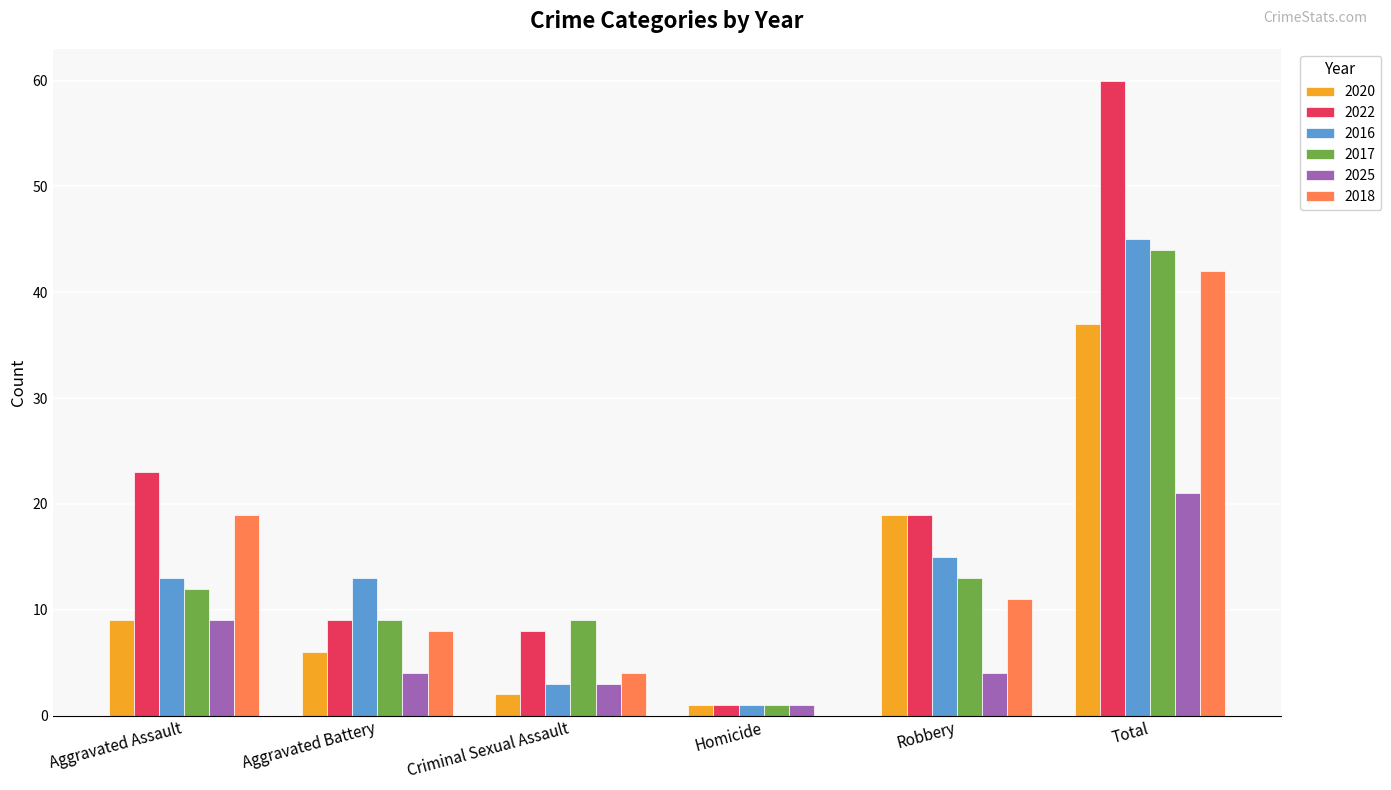

Between Robbery and Total, which series saw the biggest shift?

2022